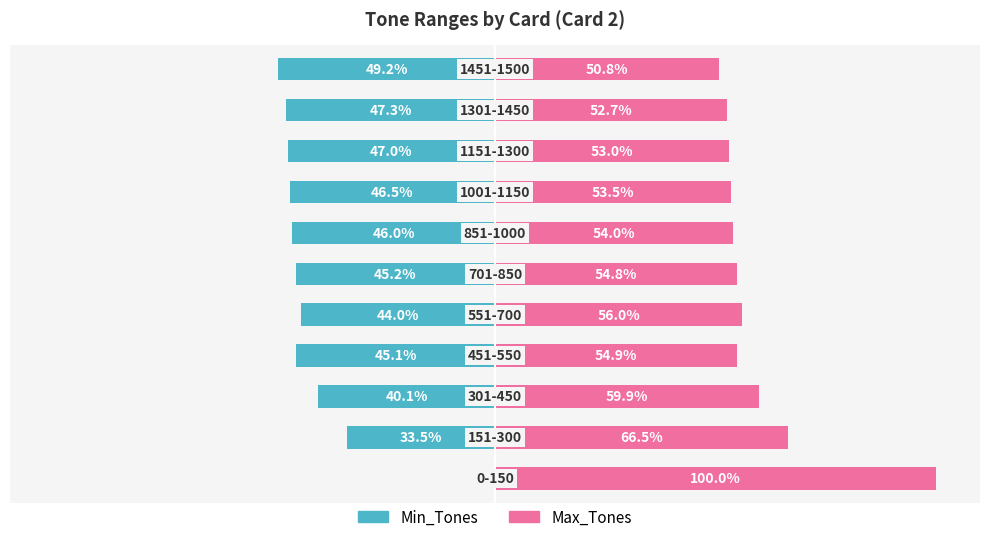

What is the sum of all Max_Tones values?

656.1